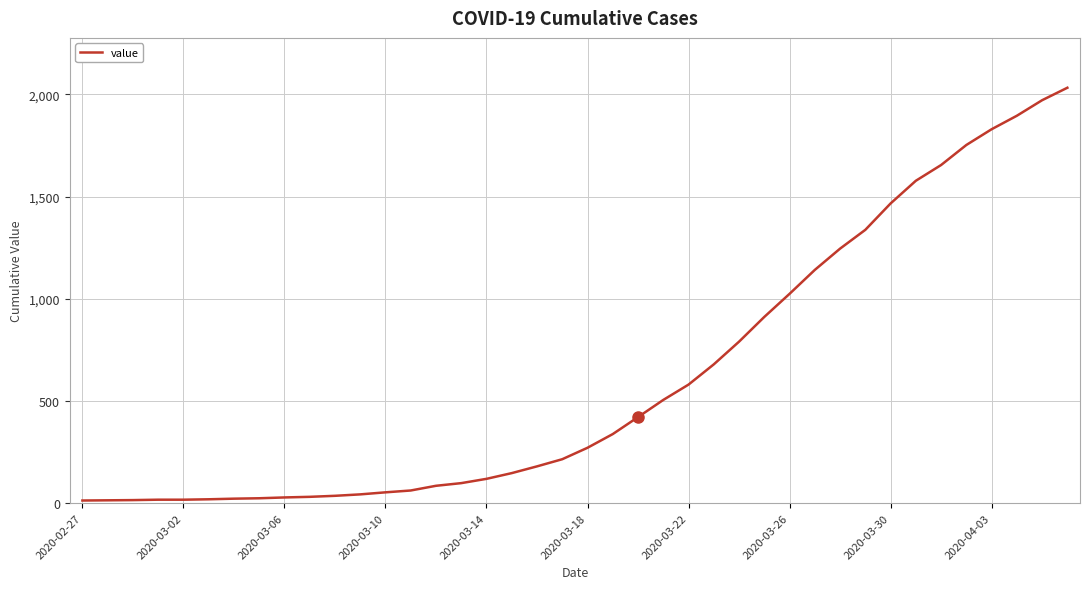

What is the maximum value shown in the chart?

2032